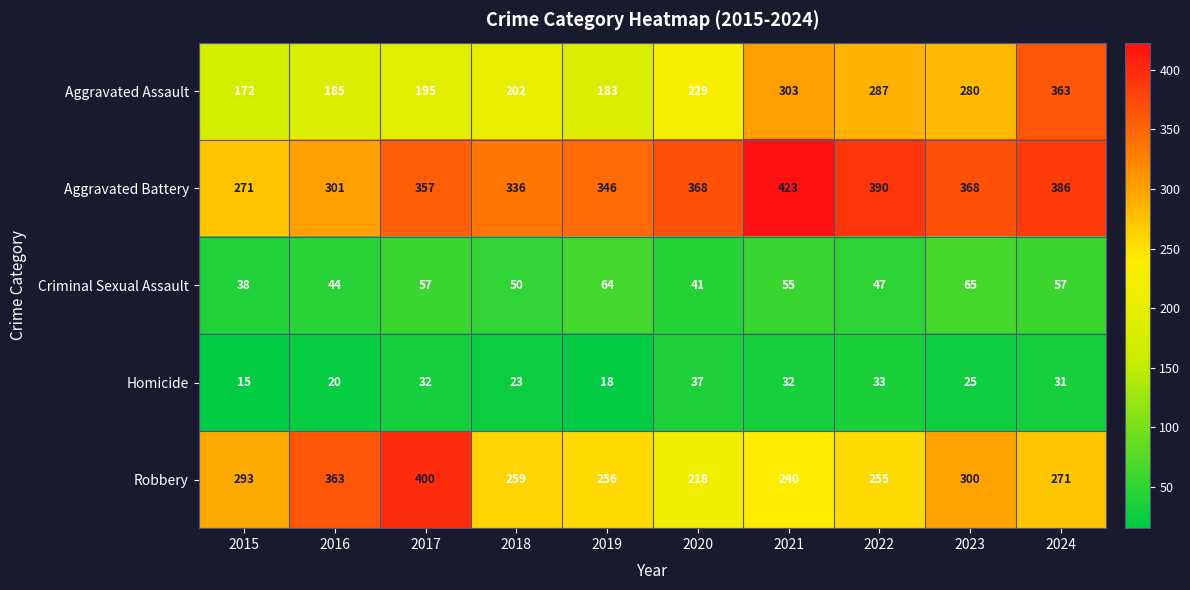

The value of Aggravated Assault at 2020 is 387. True or false?

False